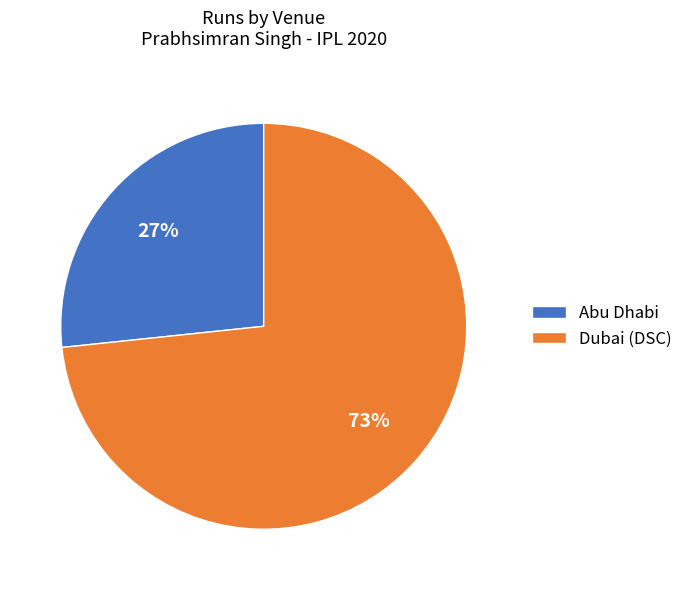

How many segments does this pie chart have?

2